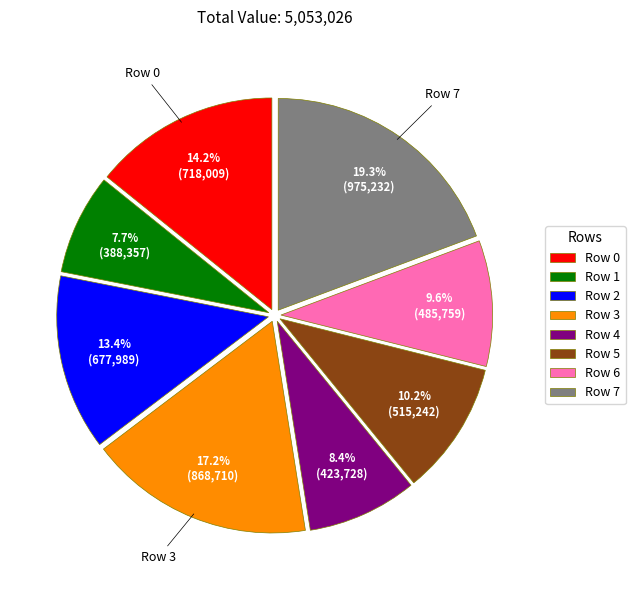

To the nearest percent, what is the combined percentage of Row 4 and Row 0?

23%